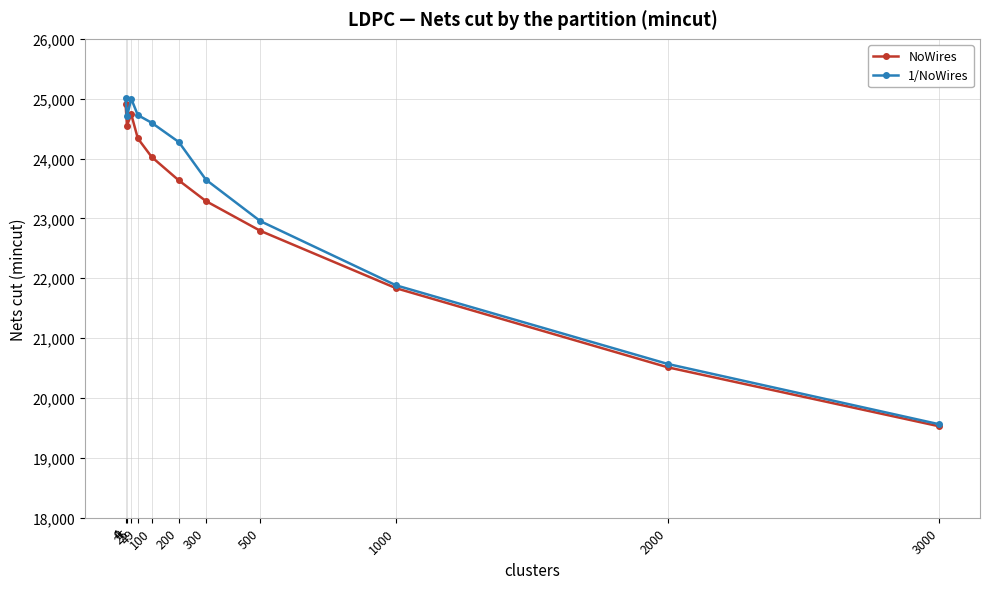

What is the total value across all series at 9?

49257